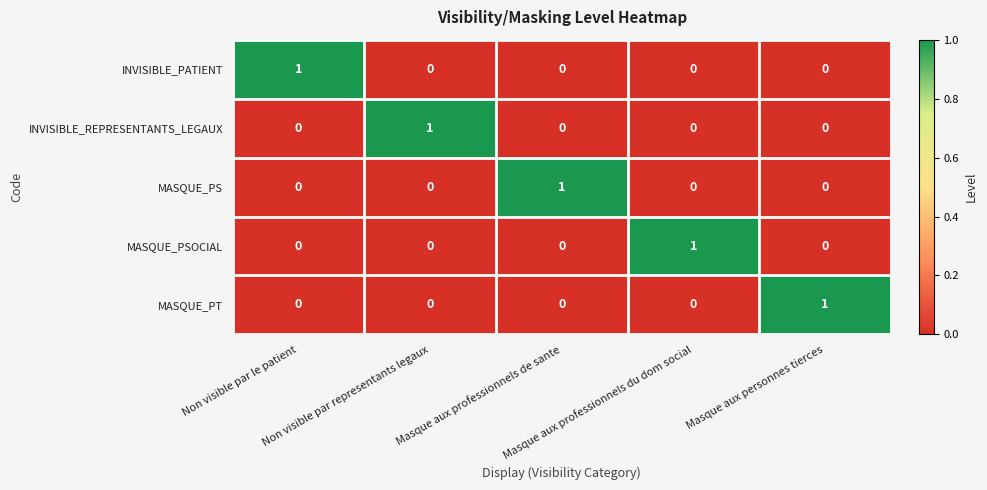

At how many categories does at least one series exceed 0?

5